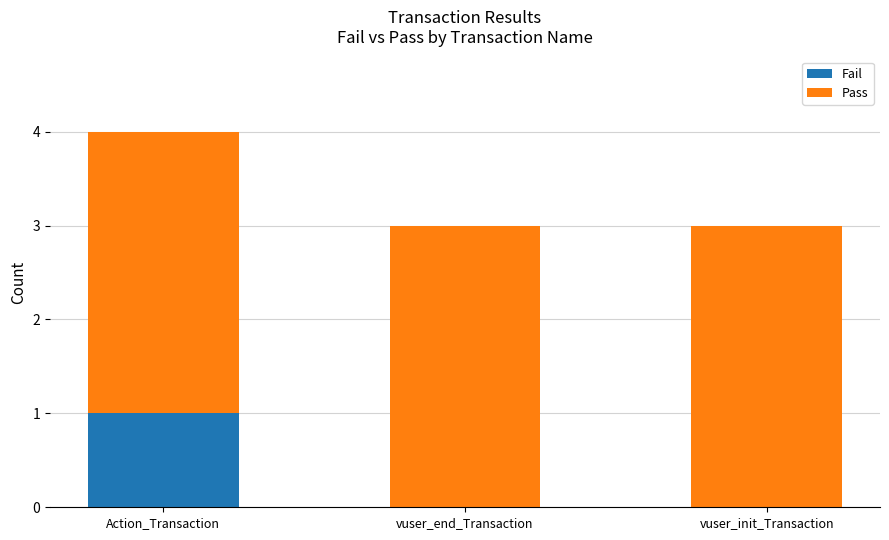

Is it true that Fail equals 0 at vuser_end_Transaction?

True